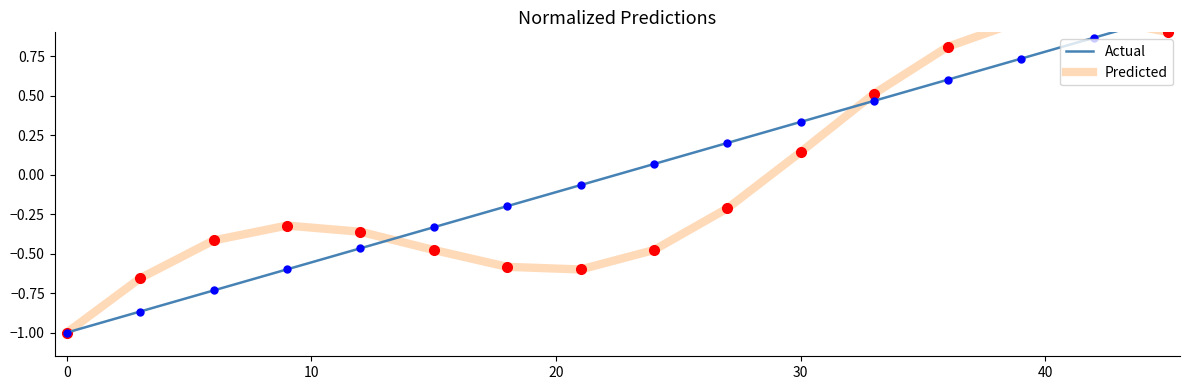

Reading left to right, list all the values displayed in this chart.

Predicted: -1.0	-0.7	-0.4	-0.3	-0.4	-0.5	-0.6	-0.6	-0.5	-0.2	0.1	0.5	0.8	1.0	1.0	0.9
Actual: -1.0	-0.9	-0.7	-0.6	-0.5	-0.3	-0.2	-0.1	0.1	0.2	0.3	0.5	0.6	0.7	0.9	1.0